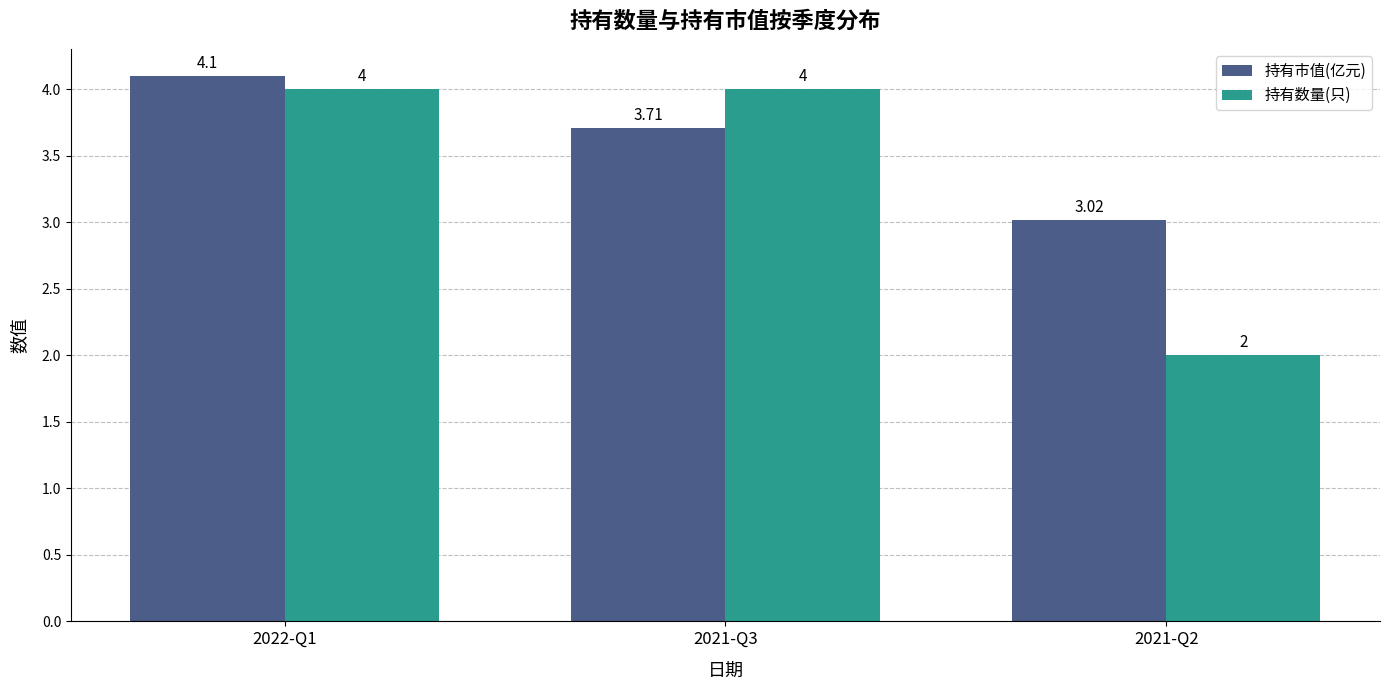

What is the label of the 3rd bar from the right?

2022-Q1